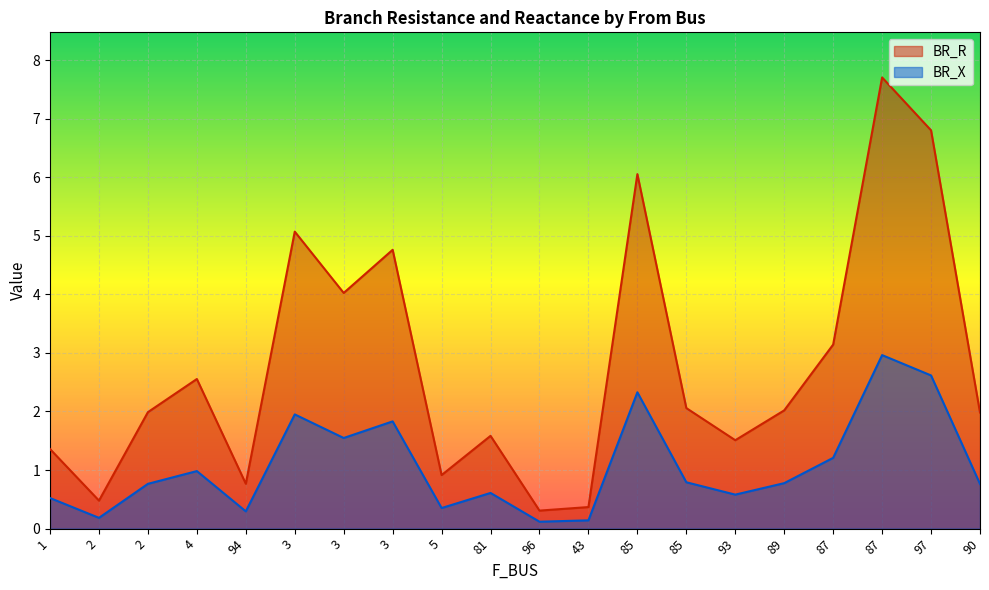

True or false: BR_R and BR_X cross at least once.

False